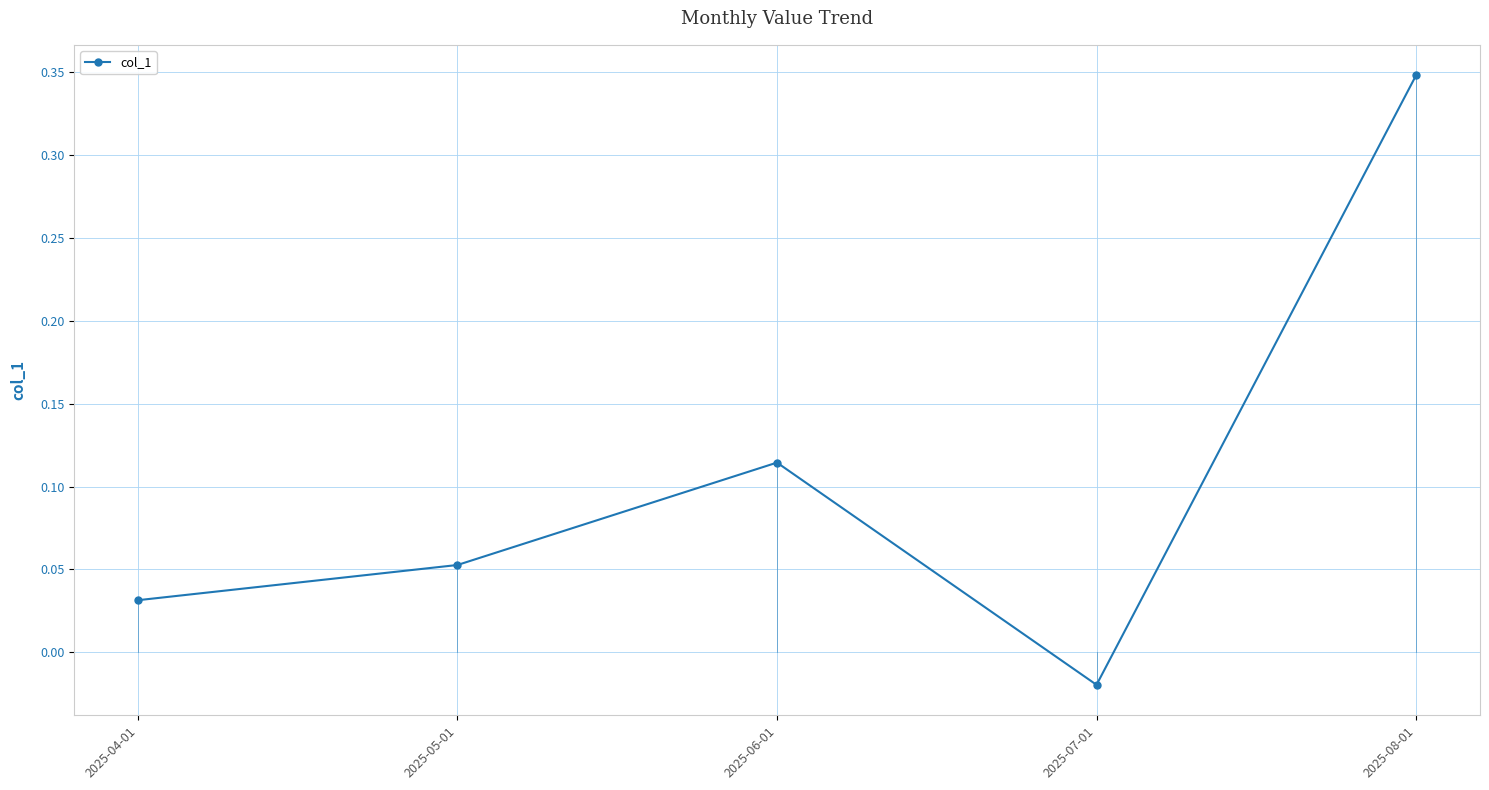

List the labels in order of value, smallest first.

2025-07-01, 2025-04-01, 2025-05-01, 2025-06-01, 2025-08-01